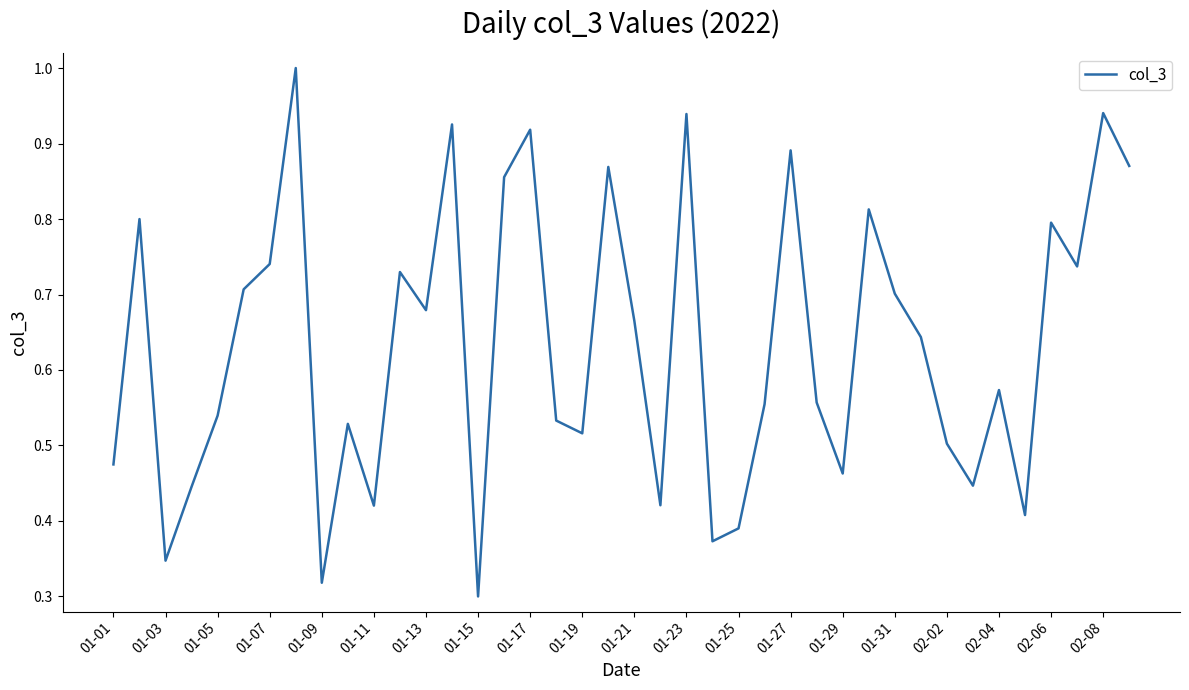

What is the greatest value displayed?

1.0